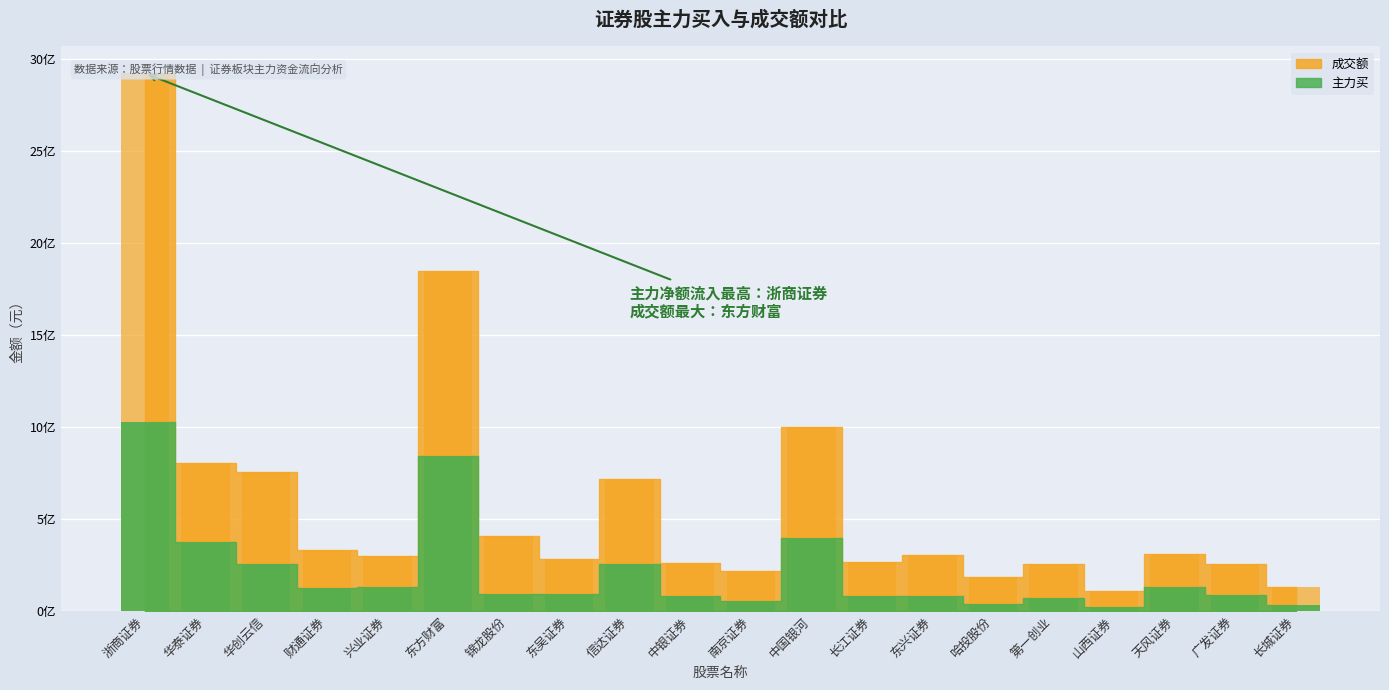

The 成交额 series shows 78361713 at 天风证券. True or false?

False